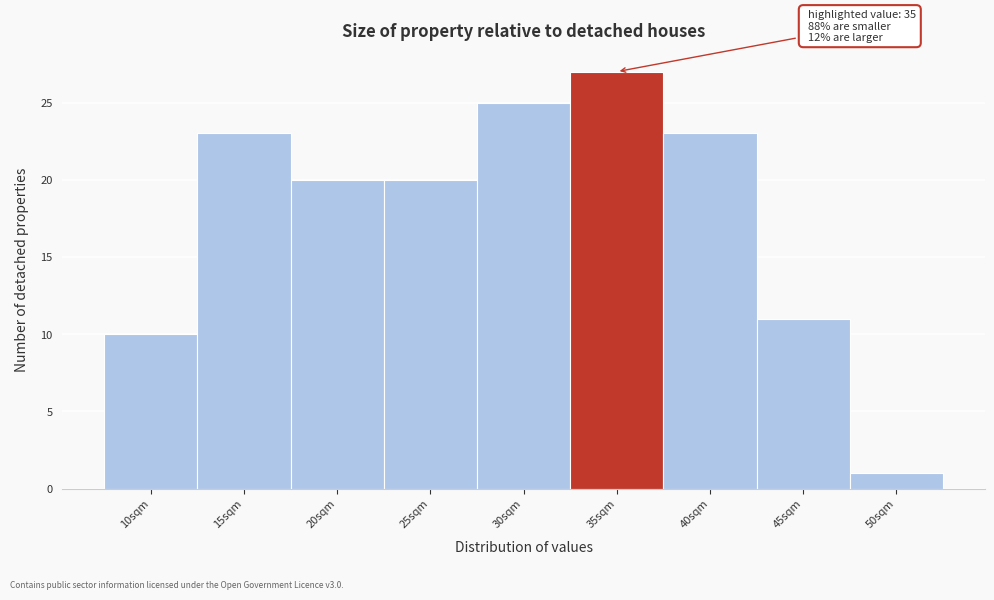

Reading right to left, extract all data points from this chart.

50sqm=1	45sqm=11	40sqm=23	35sqm=27	30sqm=25	25sqm=20	20sqm=20	15sqm=23	10sqm=10